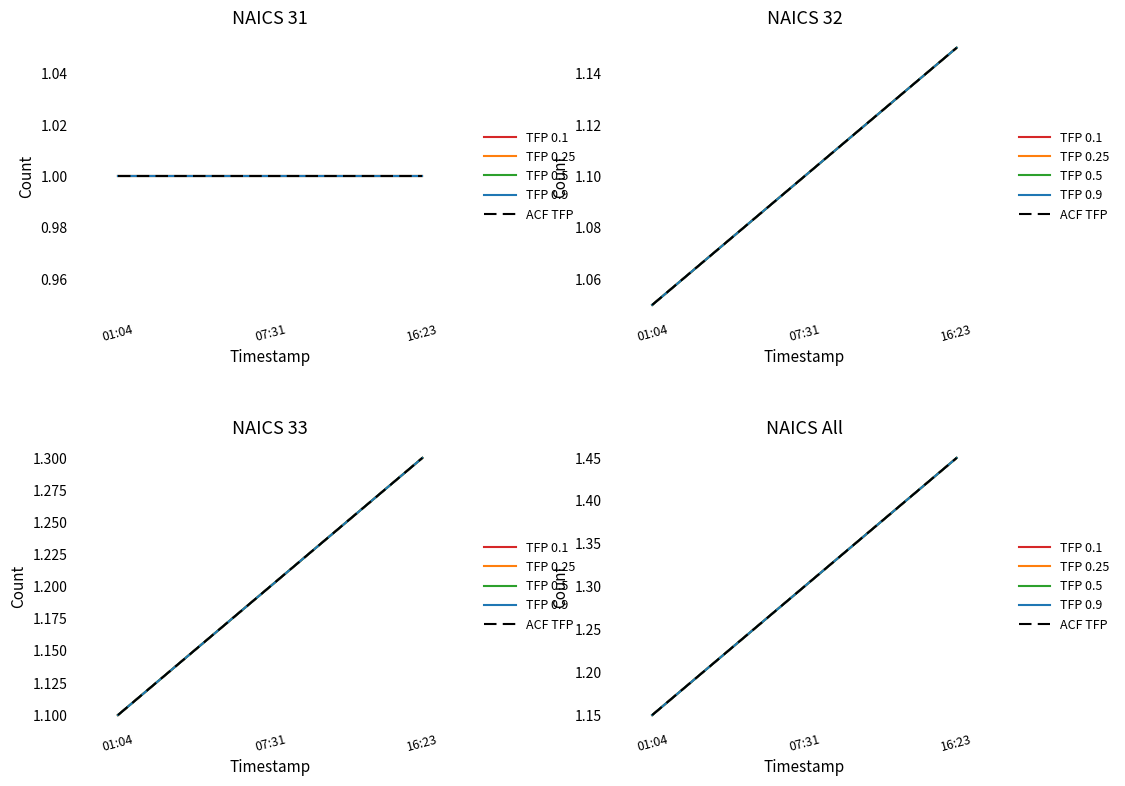

List the series in order of their peak value, highest first.

TFP 0.1, TFP 0.25, TFP 0.5, TFP 0.9, ACF TFP